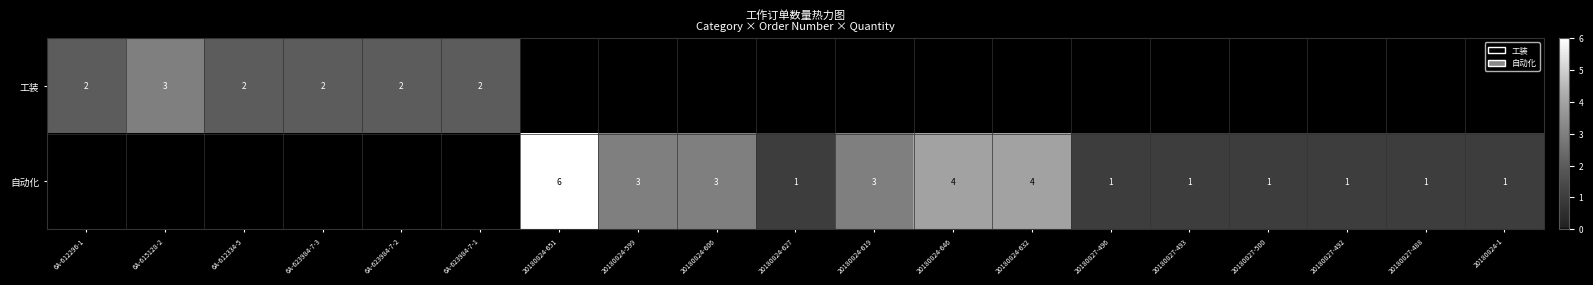

Is it true that 工装 equals 3 at 6A-615128-2?

True